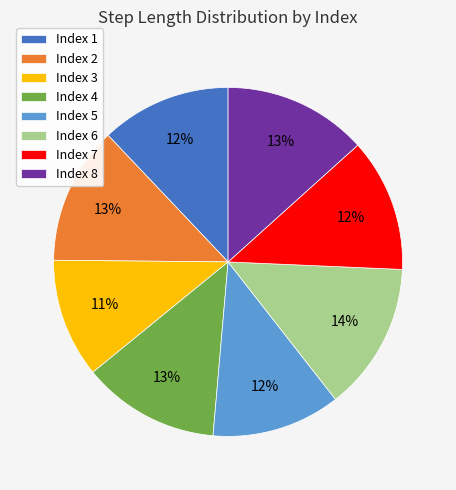

How many slices are in this pie chart?

8